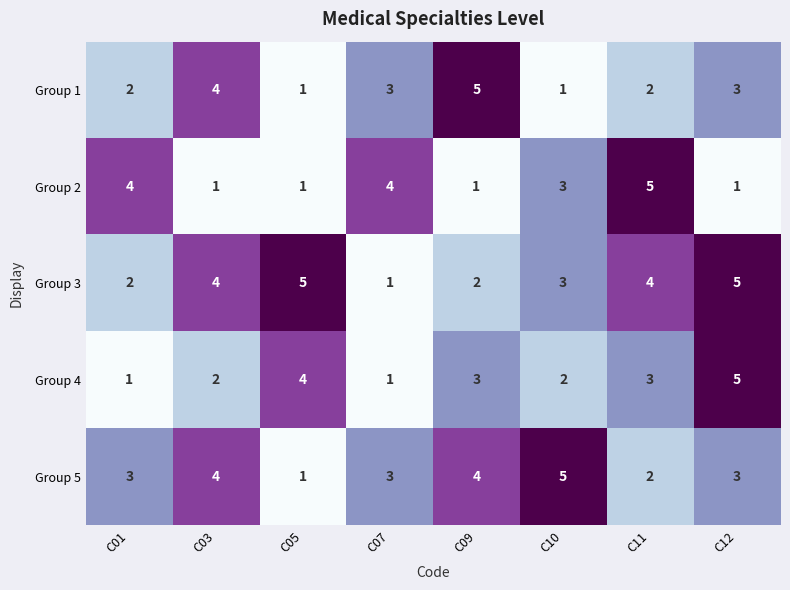

What is the spread (max minus min) of values at C10?

4